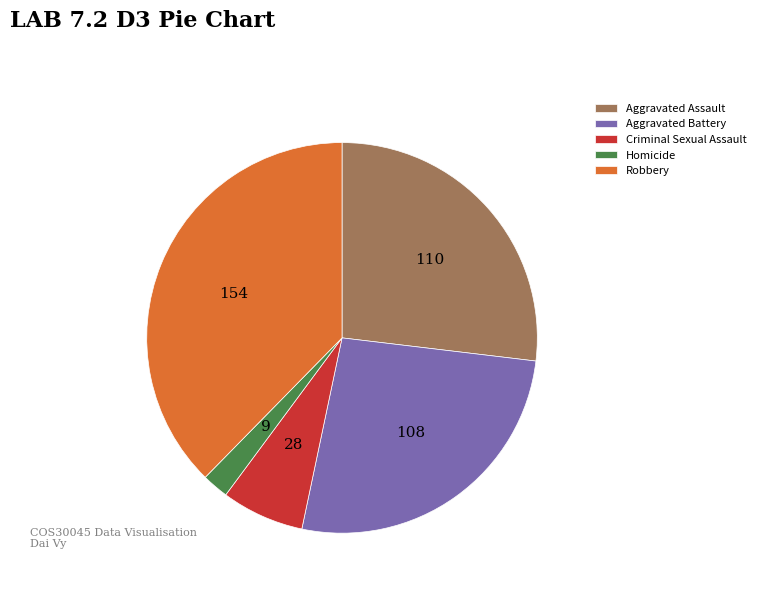

True or false: Aggravated Battery accounts for 18% of the total.

False